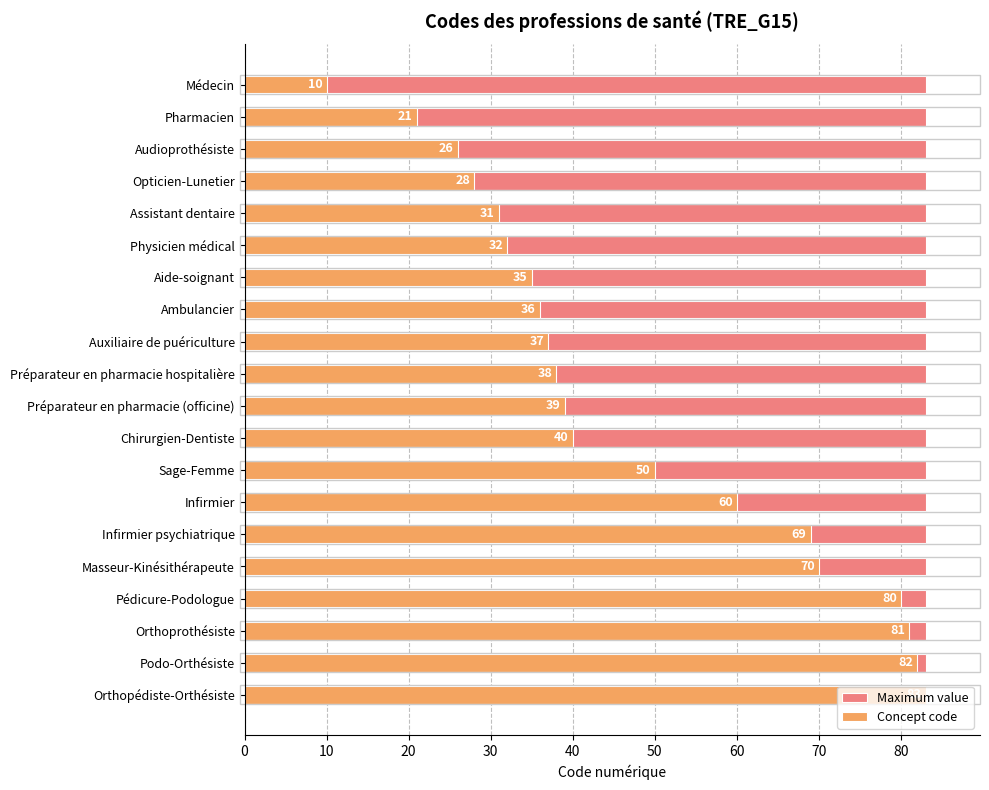

How many values in the Concept code series are below 39?

10